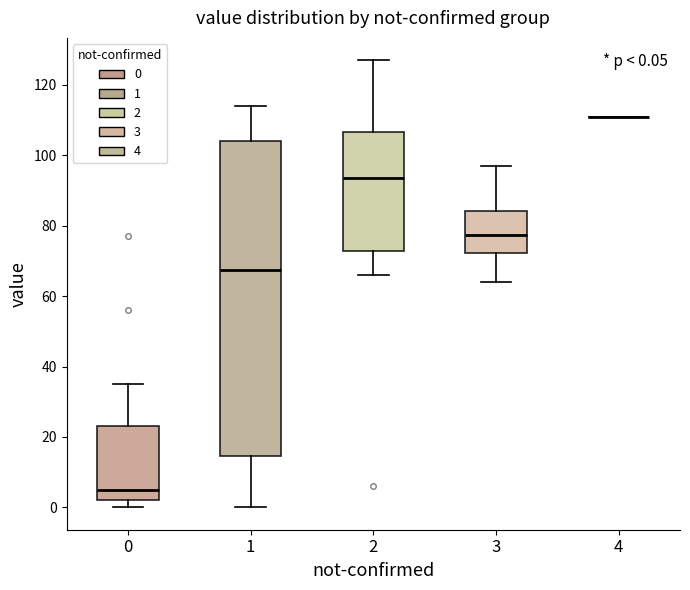

Comparing the boxes themselves (not the whiskers), which one is the tallest?

1